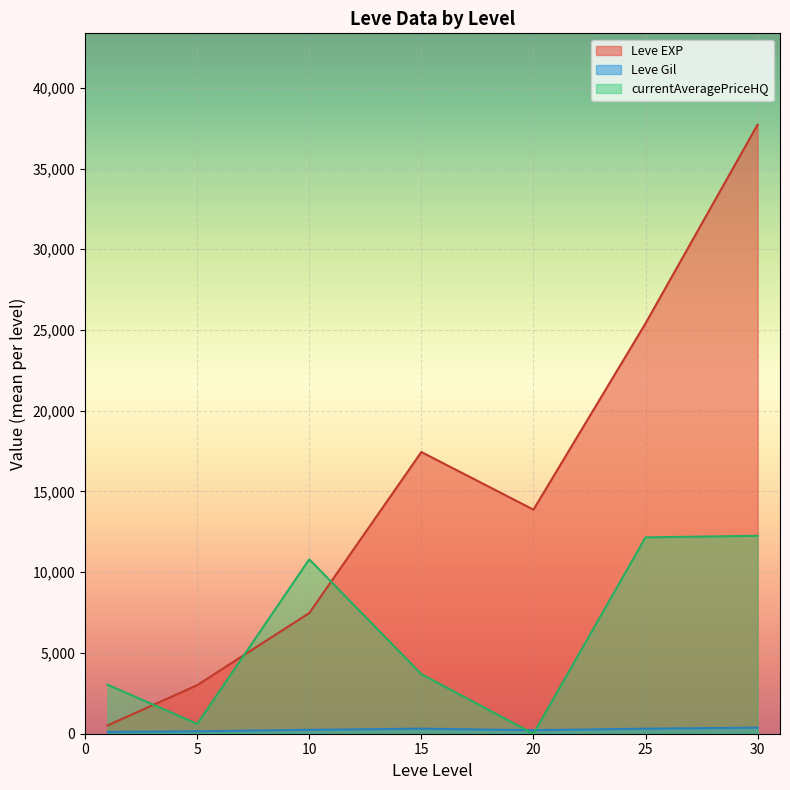

What are all the series names shown in the legend?

Leve EXP, Leve Gil, currentAveragePriceHQ